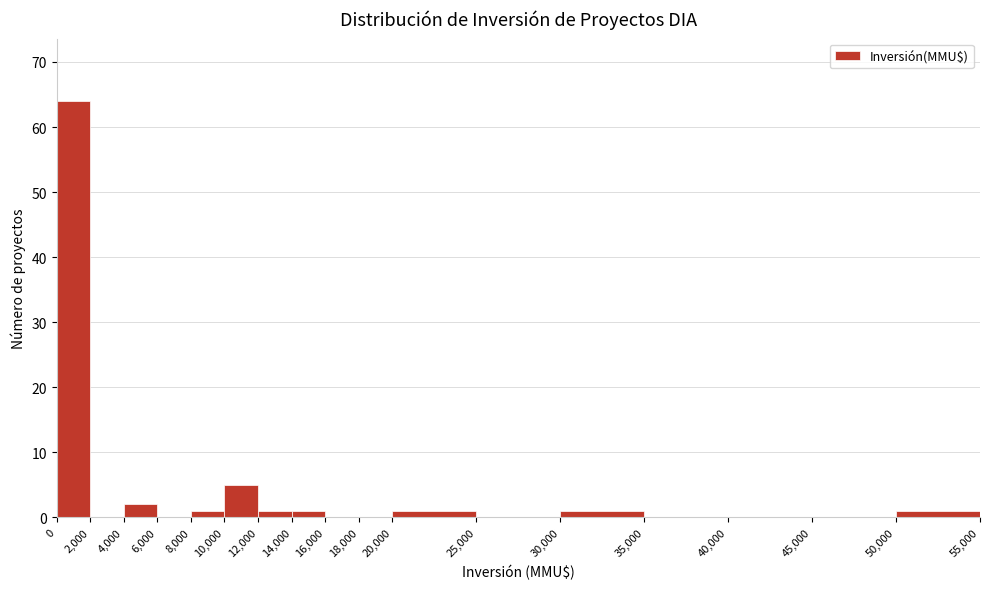

What is the height of the bar covering 8,000 to 10,000 on the x-axis? The values are not printed on the chart, so give them approximately, as read against the axis.

1